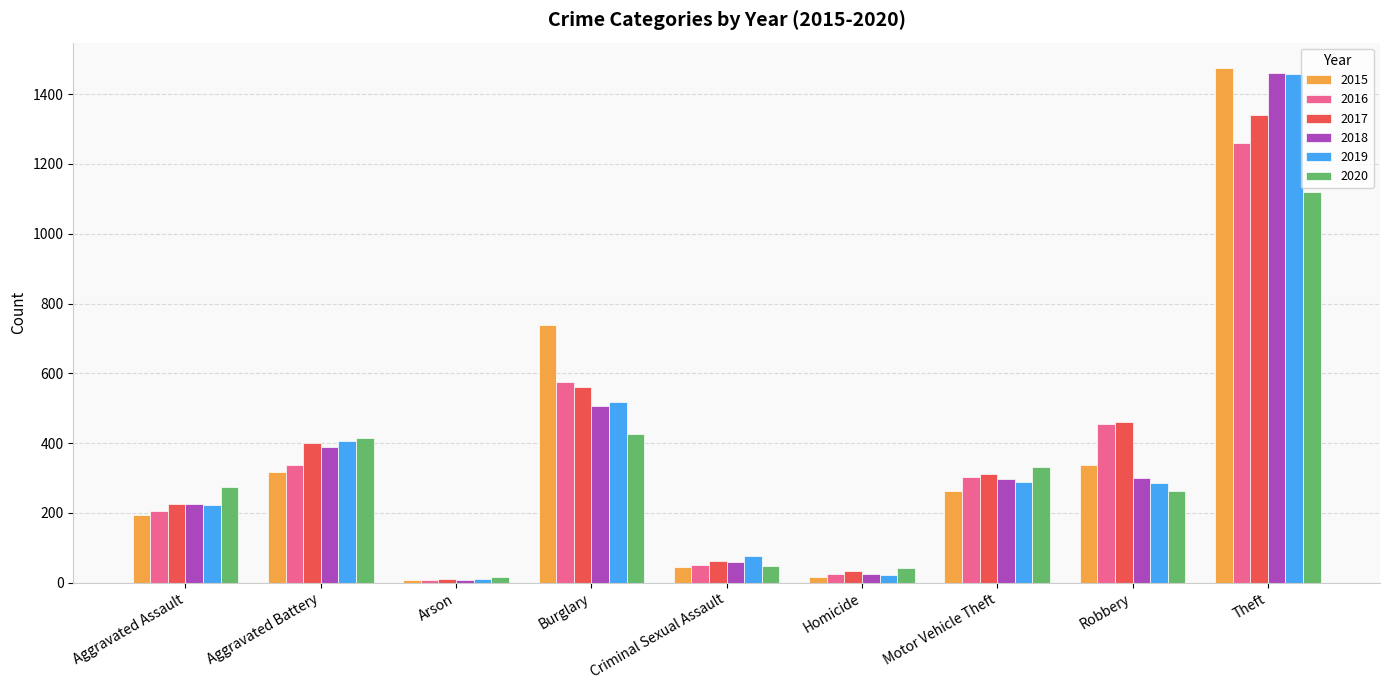

How many bars are there in total?

54